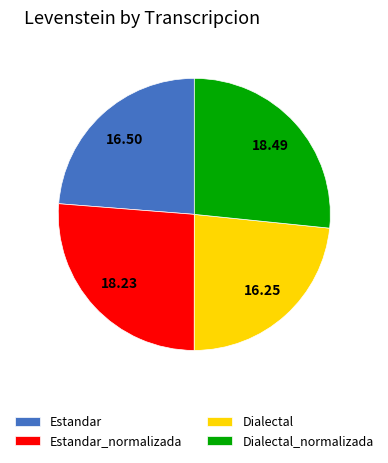

Which has a higher value, Dialectal or Dialectal_normalizada?

Dialectal_normalizada